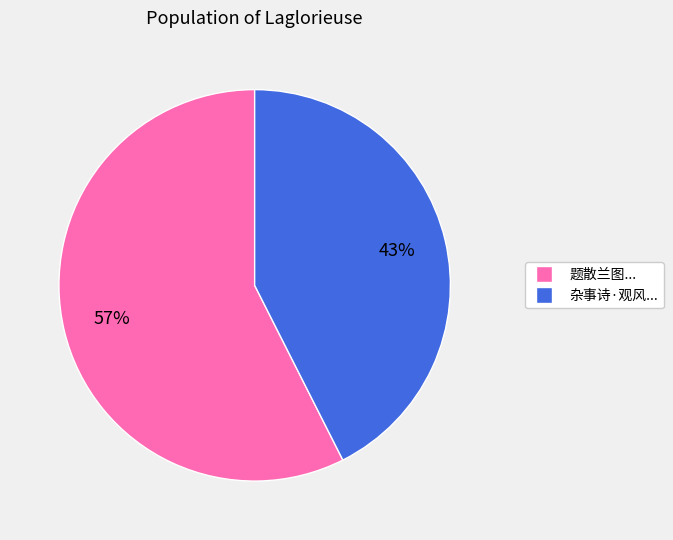

How many segments does this pie chart have?

2